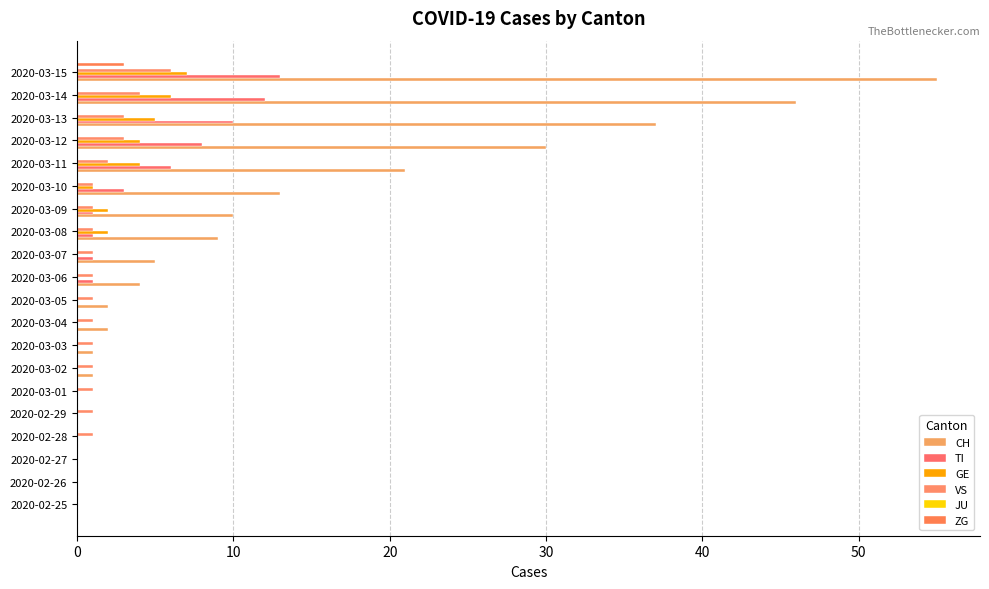

How many series are shown in this chart?

5